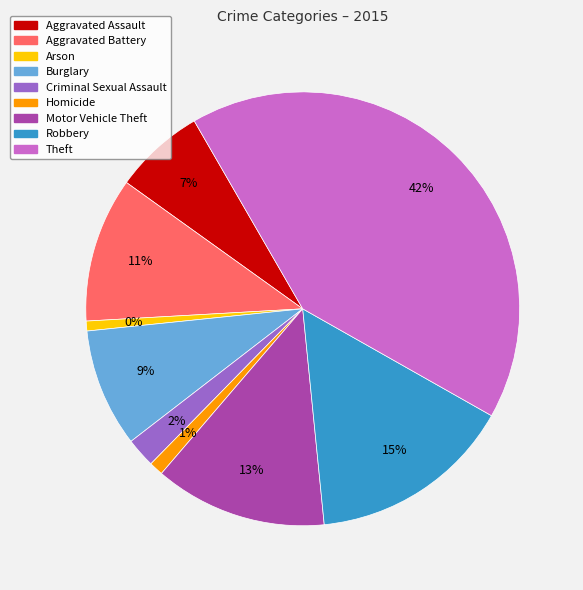

The Motor Vehicle Theft slice represents 13% of the pie. True or false?

True